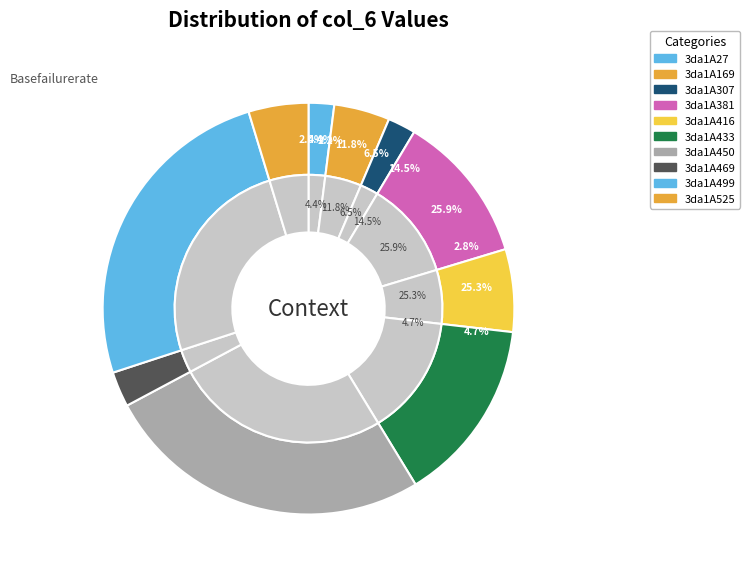

To the nearest percent, what is the combined percentage of 3da1A27 and 3da1A433?

16%